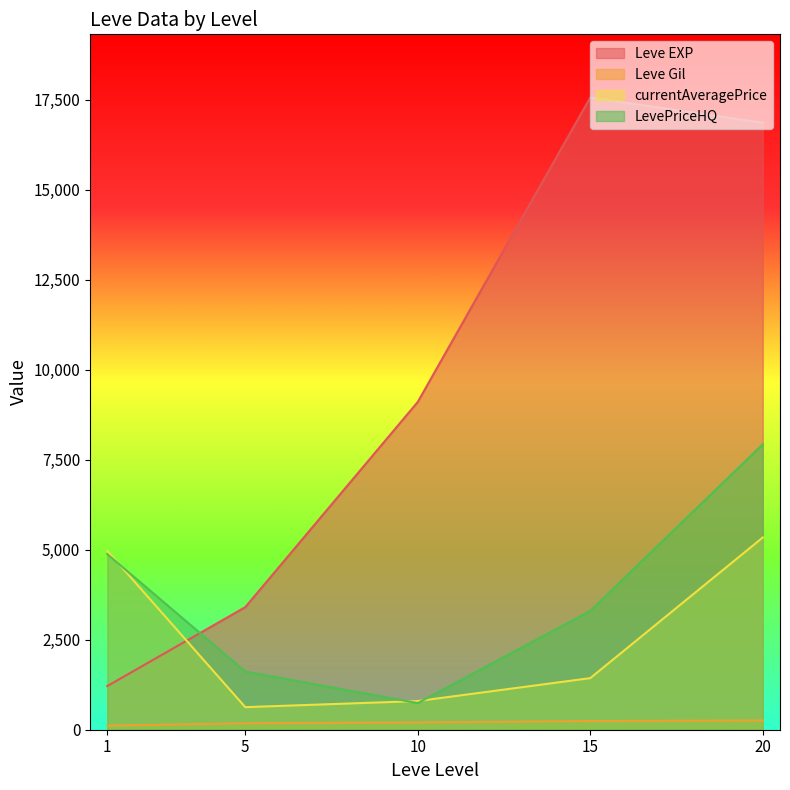

Rank the series by their maximum value, from highest to lowest.

Leve EXP, LevePriceHQ, currentAveragePrice, Leve Gil